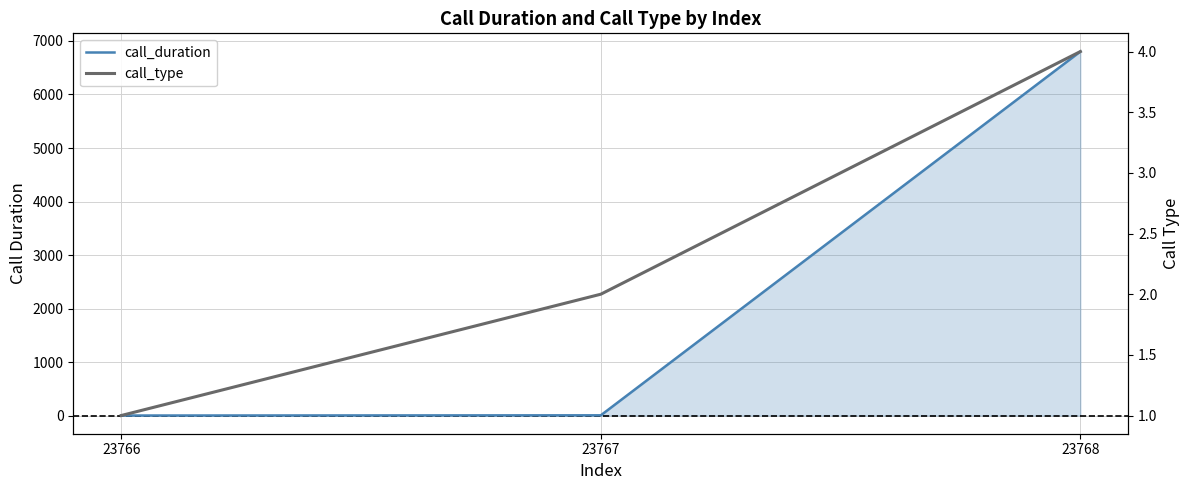

What is the difference between the maximum and minimum values in the call_duration series?

6803